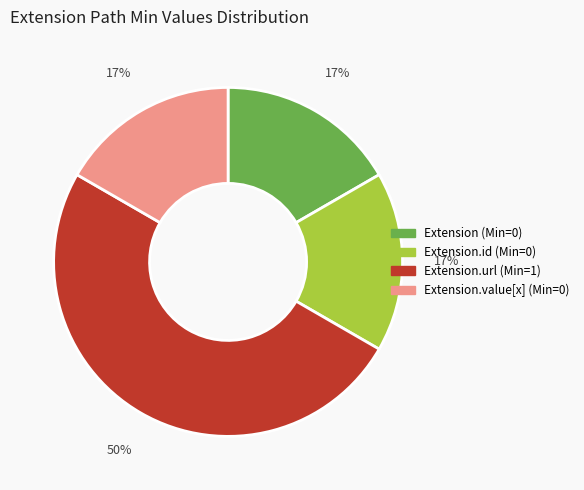

Is the sum of Extension.value[x] (Min=0) and Extension.id (Min=0) greater than half?

No